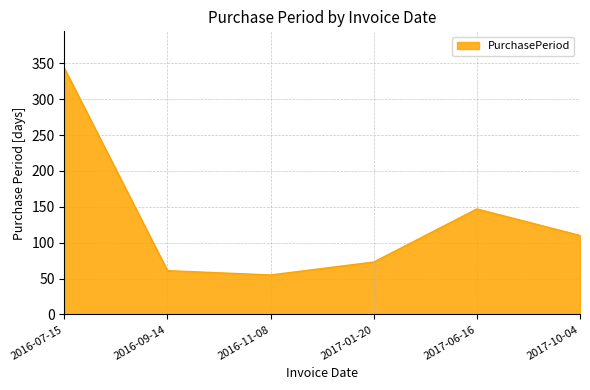

What is the average value?

132